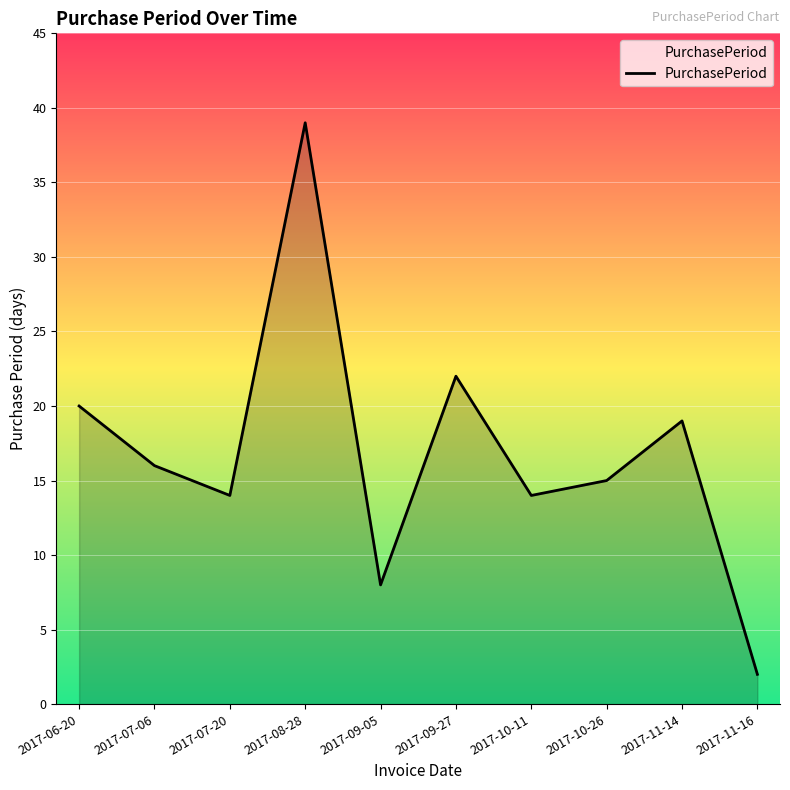

What is the change in value from 2017-06-20 to 2017-09-05?

-12